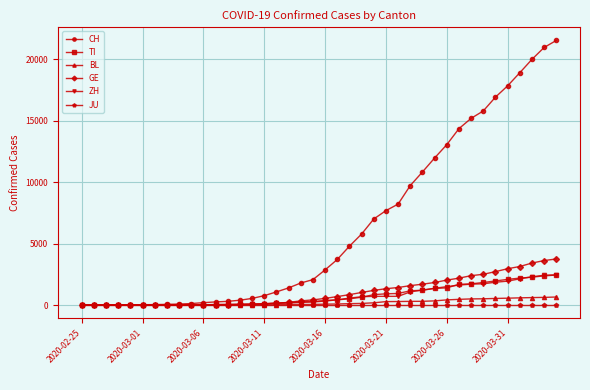

Which series has the largest range (max minus min)?

CH